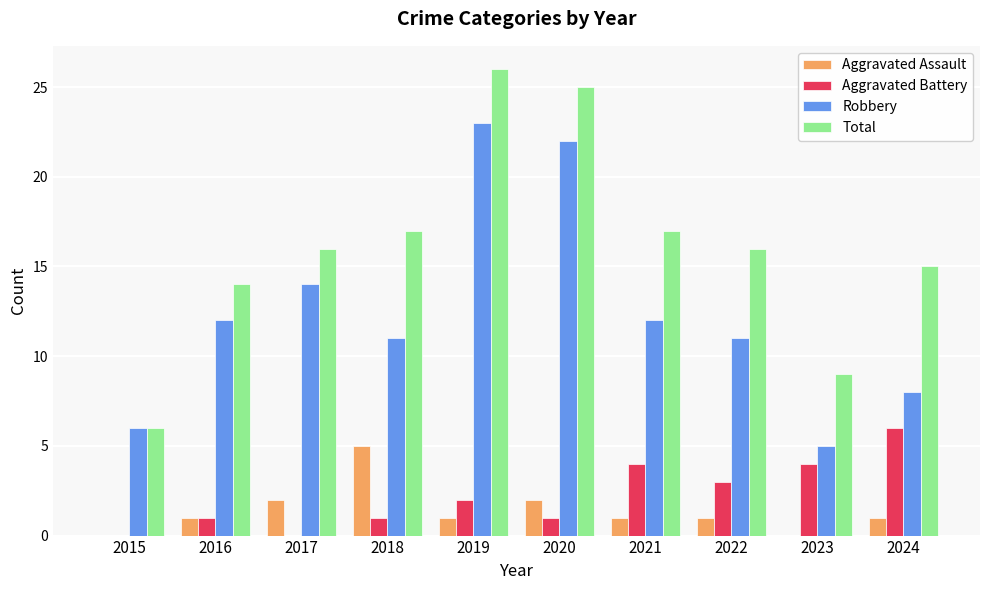

What value does the Aggravated Battery series have at 2022?

3